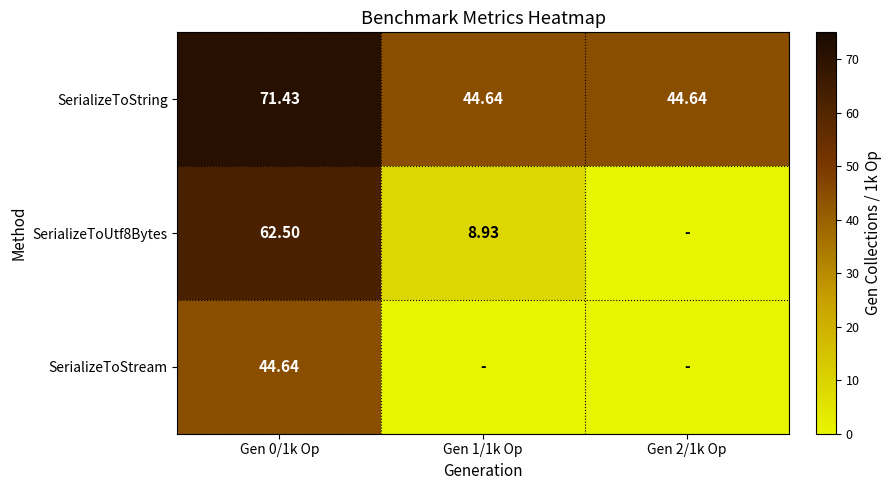

Which series changed the most between Gen 0/1k Op and Gen 2/1k Op?

SerializeToUtf8Bytes